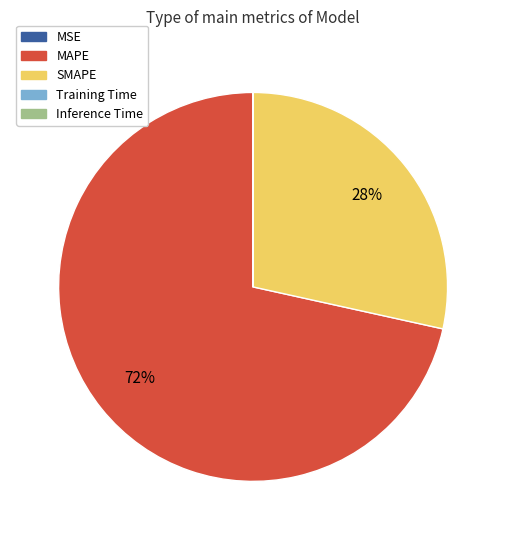

What is the largest slice in the pie chart?

MAPE